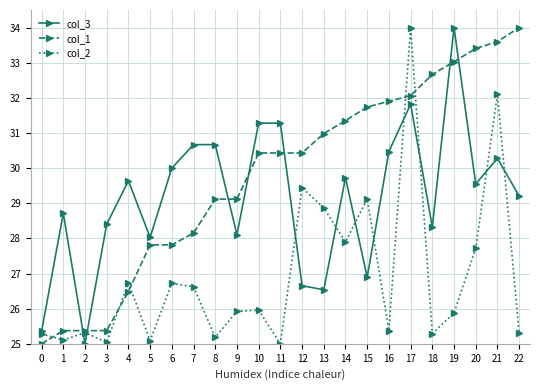

At which category does col_3 reach its first local peak?

1